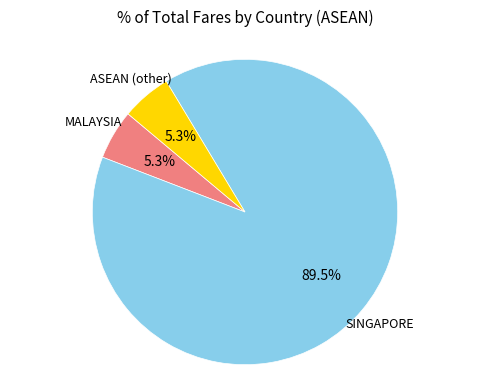

Is there a majority slice in this chart?

Yes